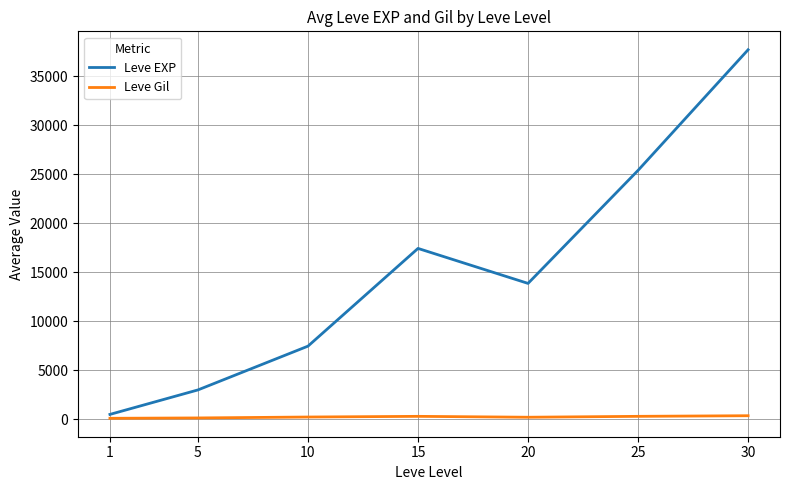

What is the approximate value of Leve EXP at 5?

3008.3